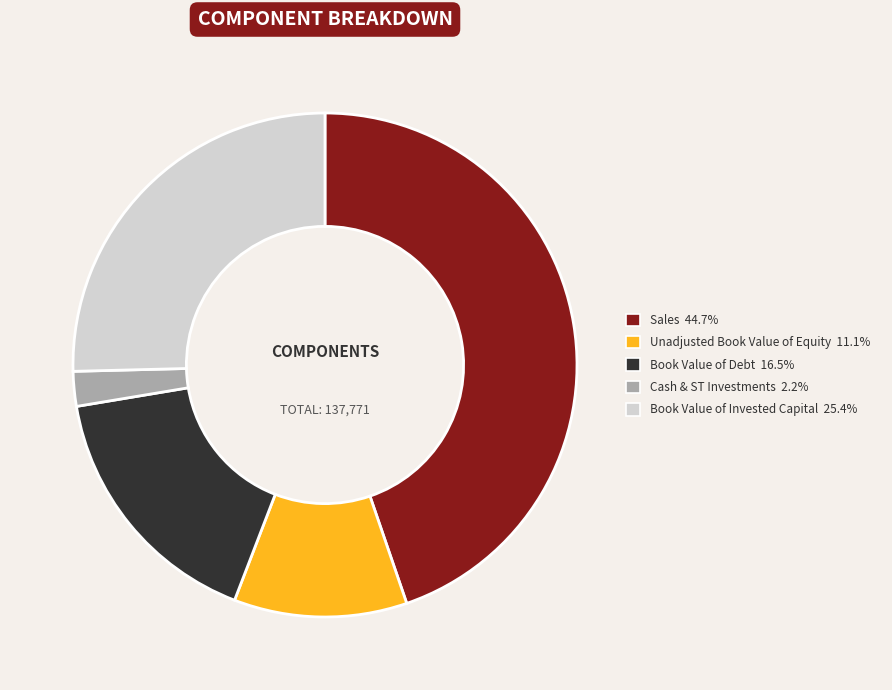

Which category has the smallest portion of the pie?

Cash & ST Investments